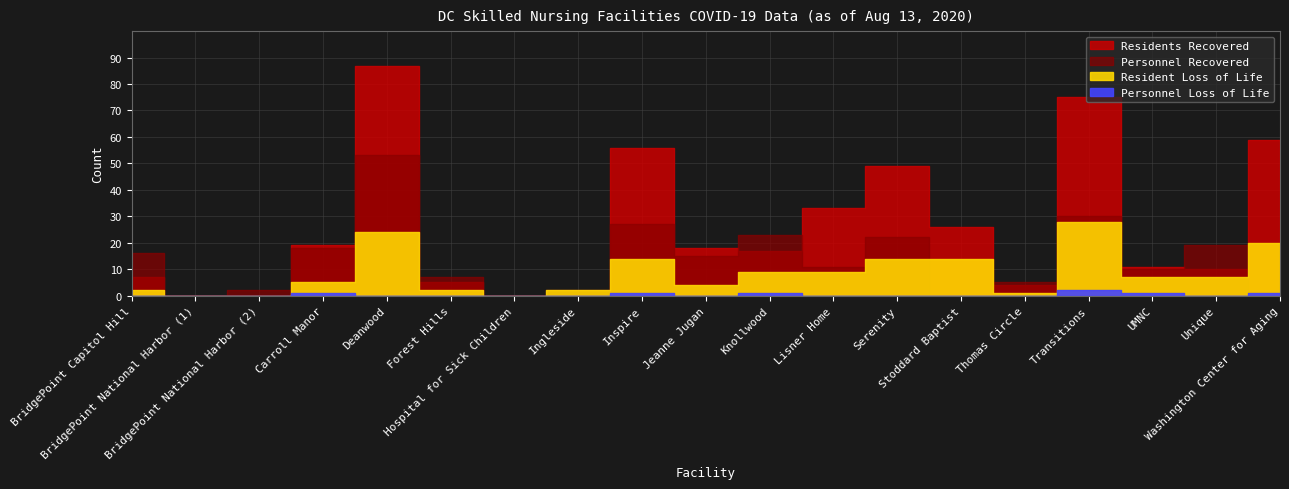

What is the label of the 18th point from the left?

Unique